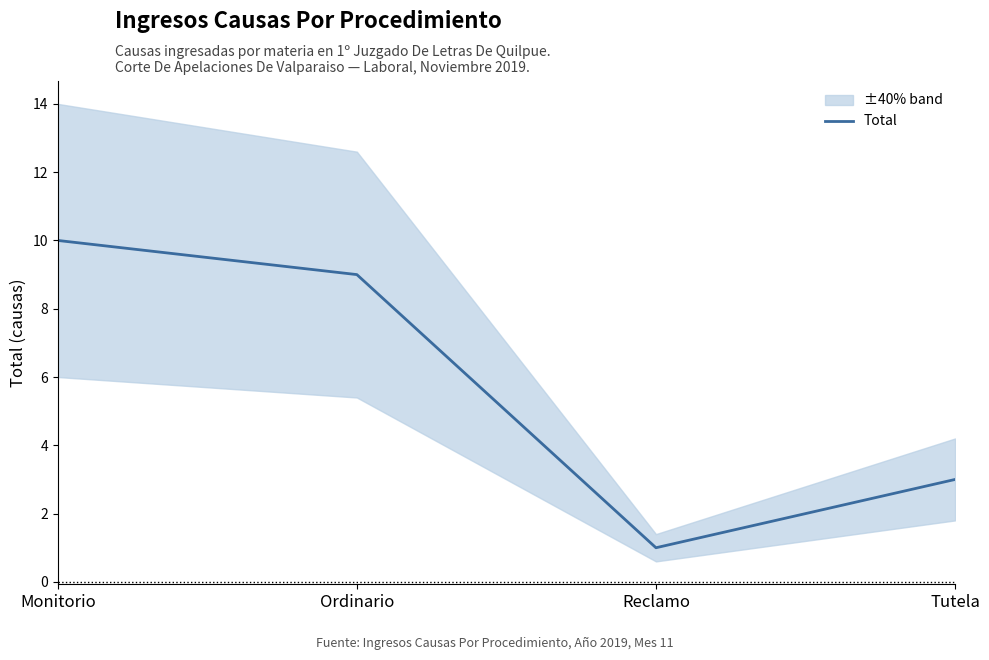

True or false: the data shows 3 at Tutela.

True